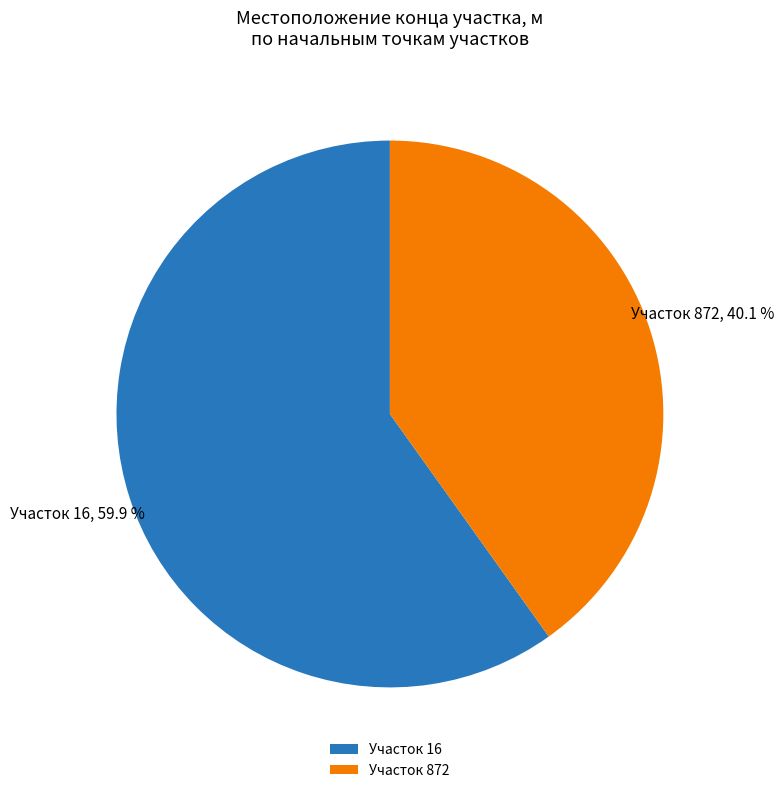

Which slice is the smallest?

Участок 872